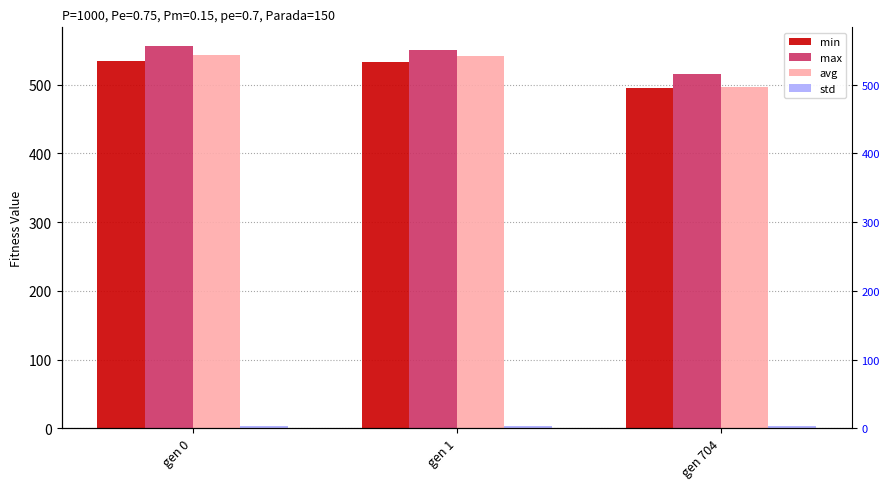

What is the difference between the maximum and minimum values in the std series?

0.7